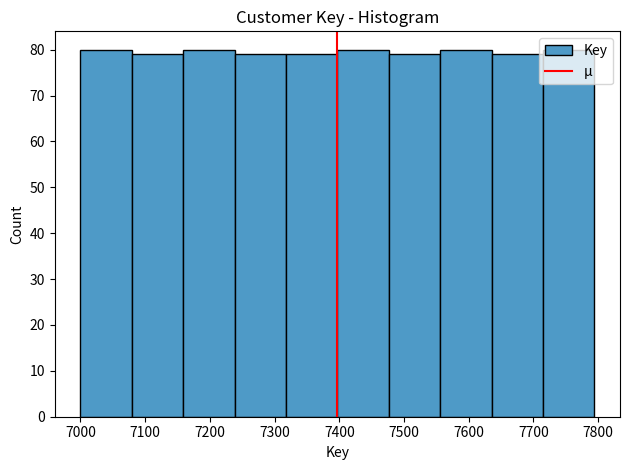

What is the height of the bar covering 7240 to 7320 on the x-axis? Neither the bar edges nor the heights are printed on the chart, so give them approximately, as read against the axes.

79